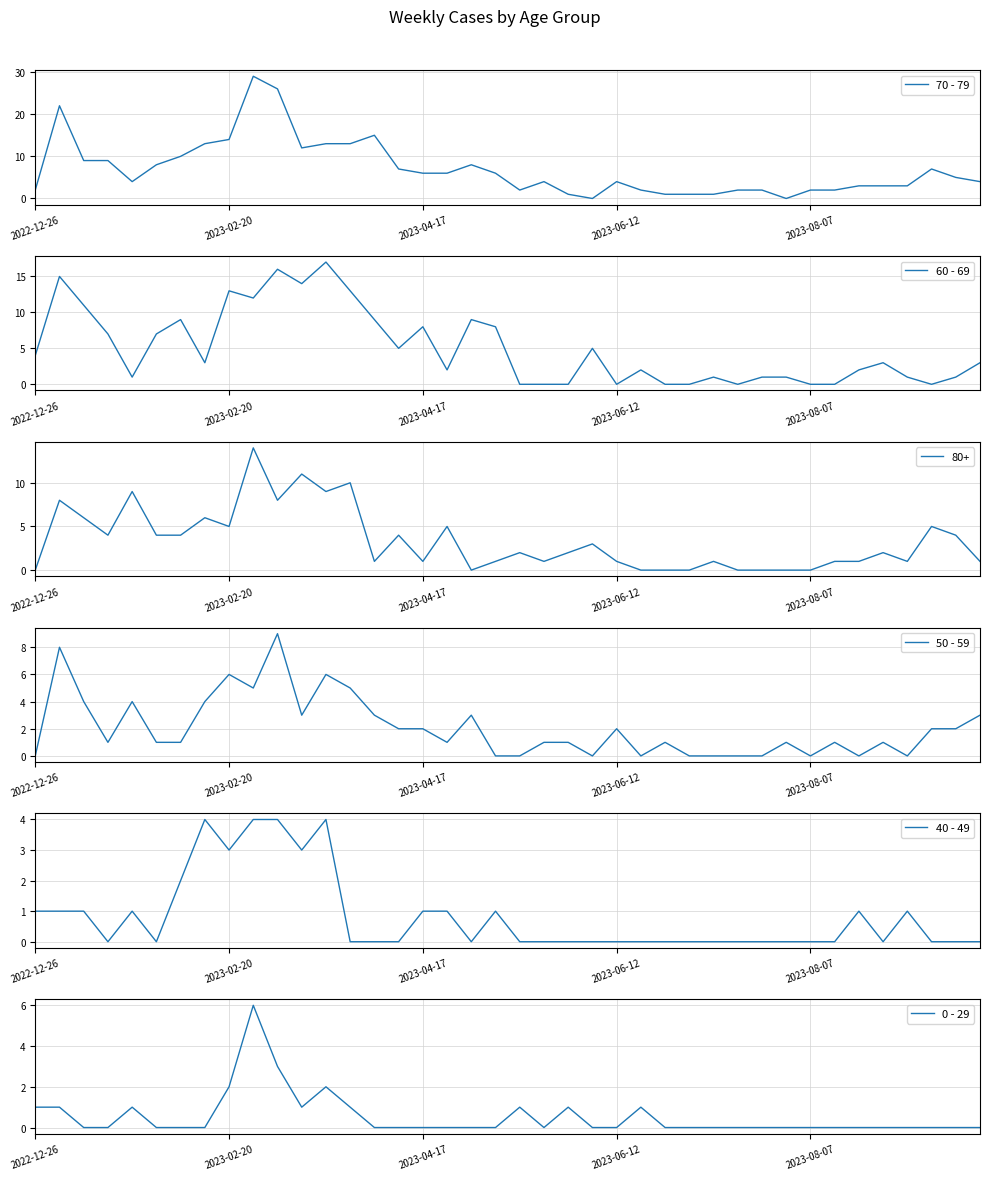

What is the average value of the 0 - 29 series?

1